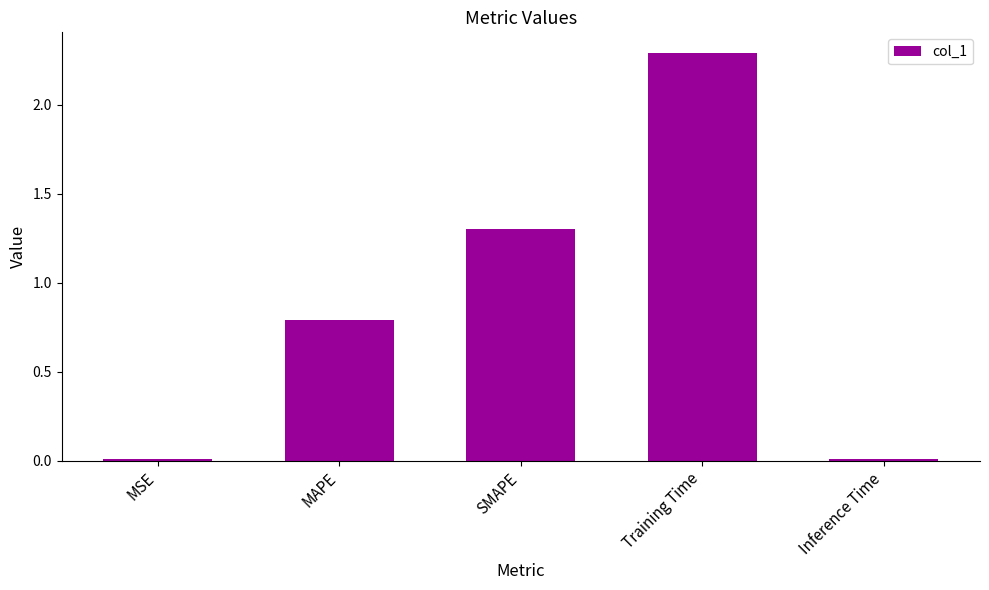

What position from the left is Inference Time?

5